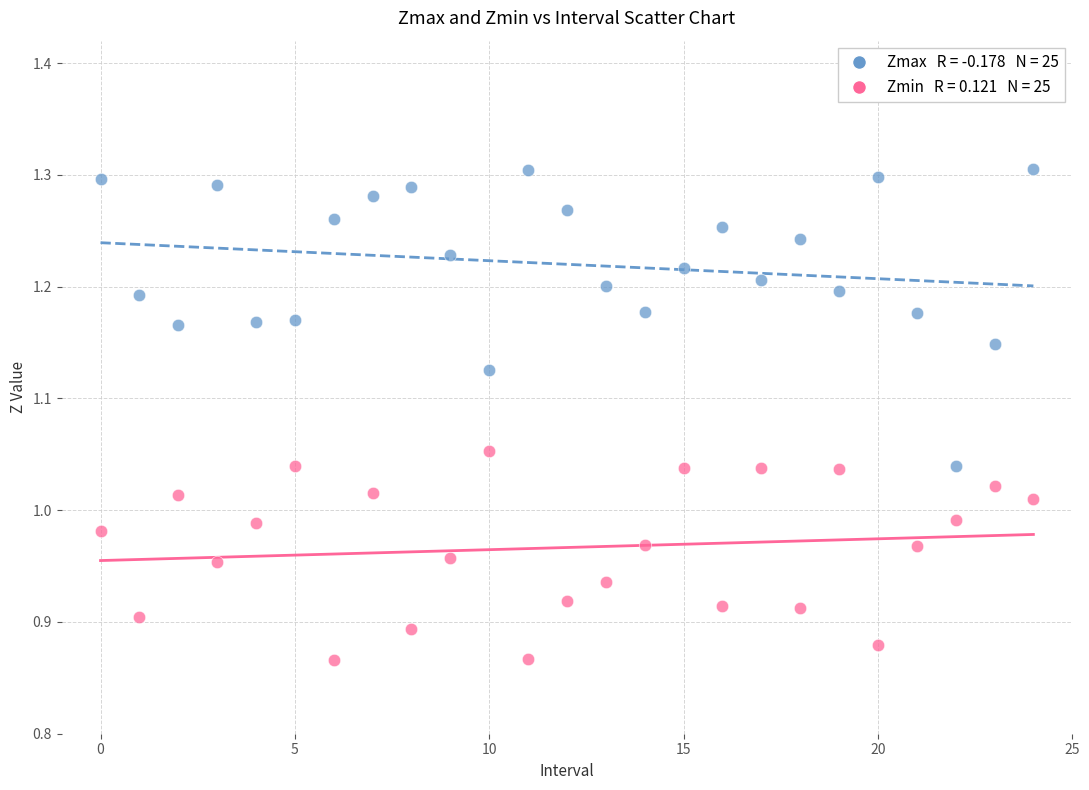

Across all data points, what is the range of Y values (max minus min)?

0.4